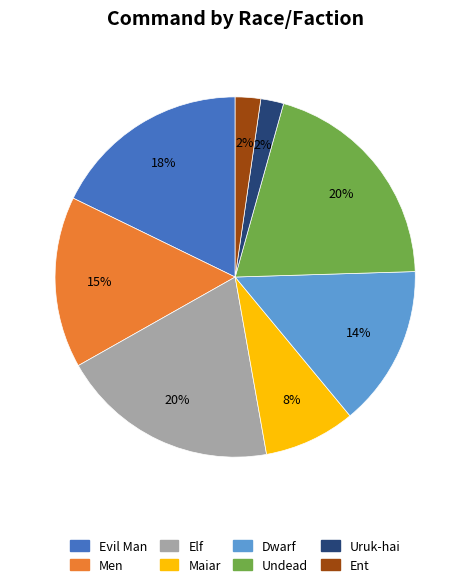

To the nearest percent, what percentage of the pie is Maiar?

8%